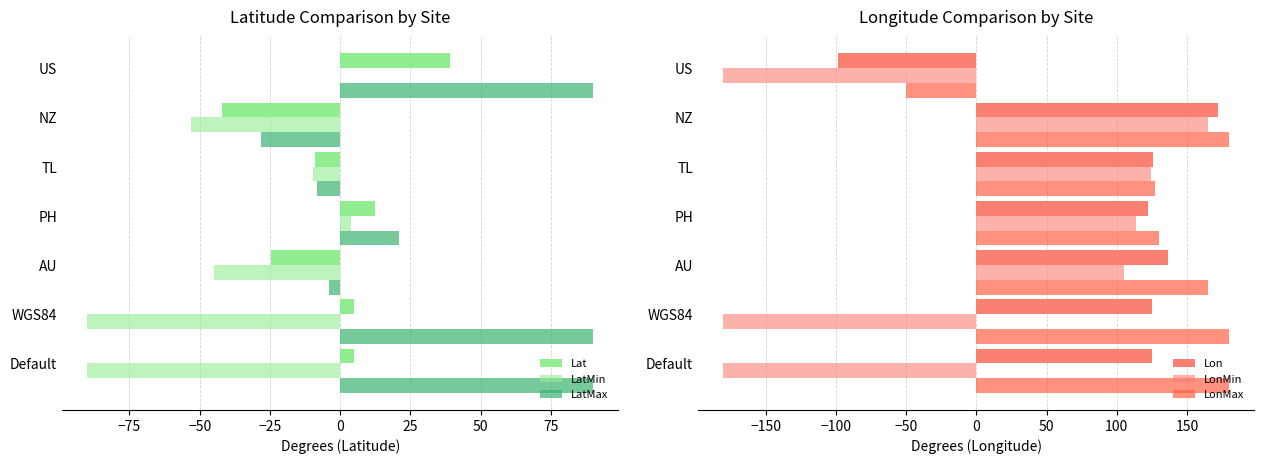

What is the value of the LatMin bar at the 6th from the left?

-53.0